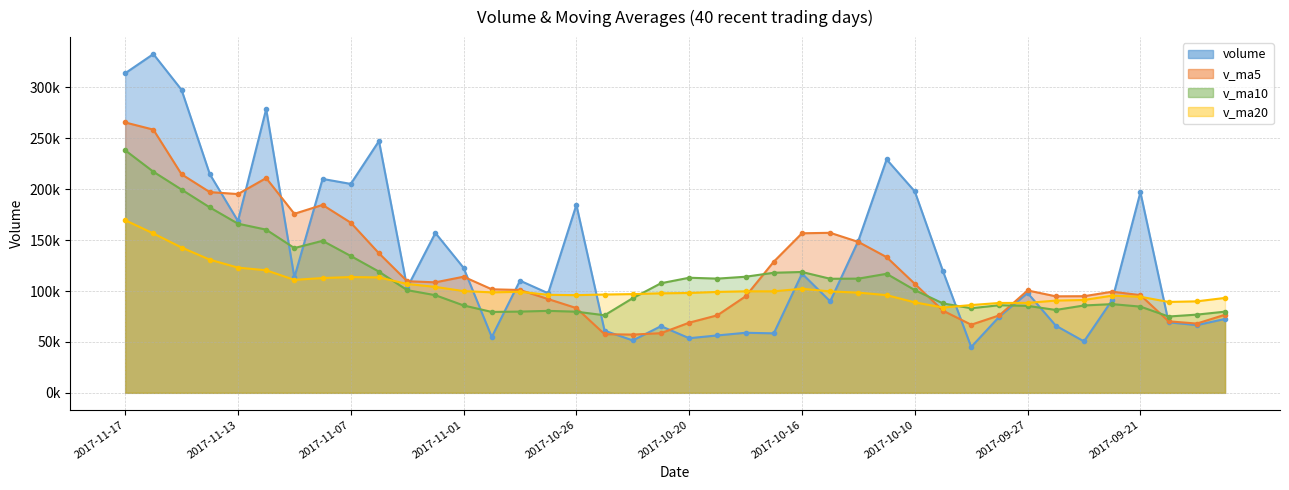

What is the label of the 32nd point from the right?

2017-11-07